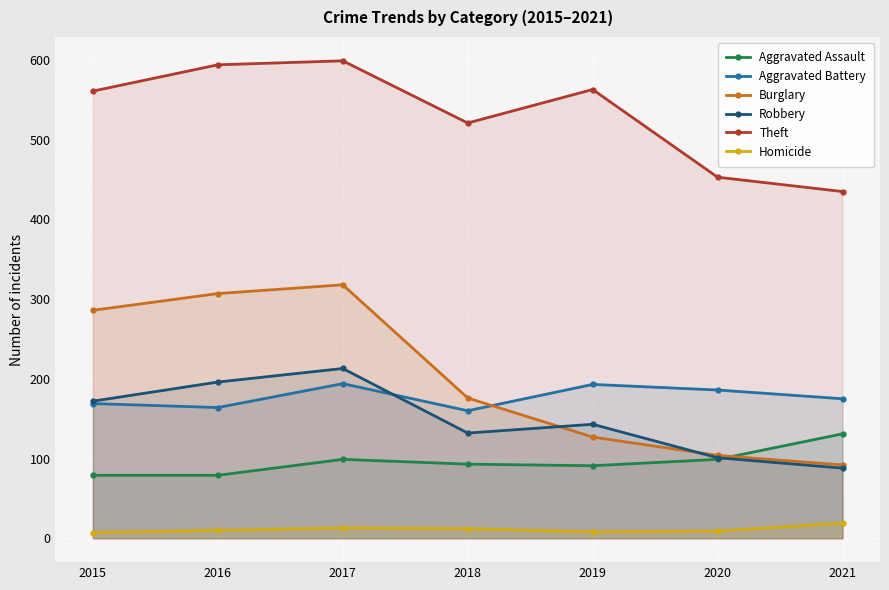

Where does the Aggravated Assault series first go above 93?

2017